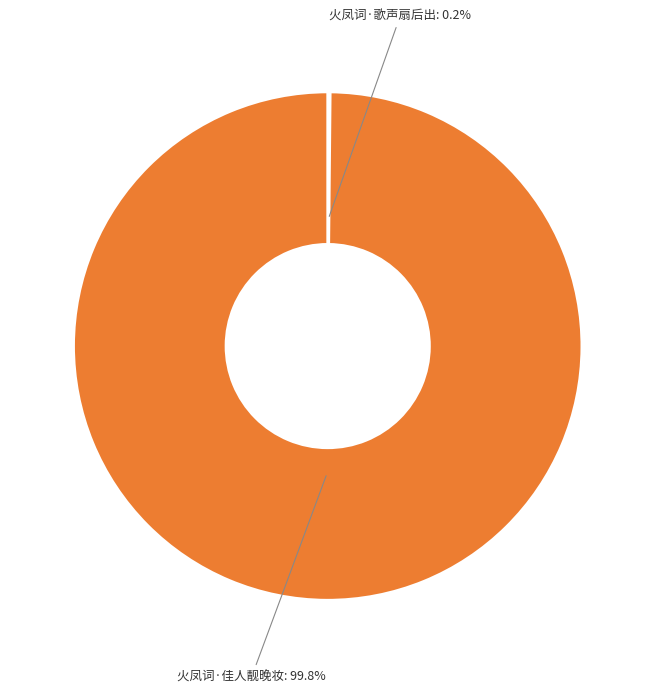

Which category has the biggest portion of the pie?

火凤词·佳人靓晚妆